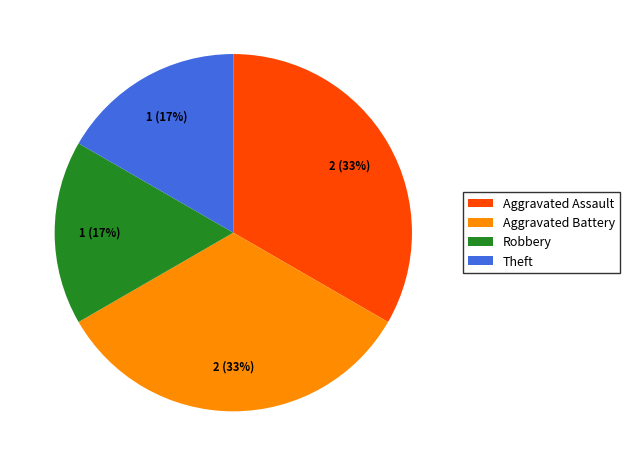

Approximately how many times larger is the value at Robbery compared to Aggravated Battery?

0.5